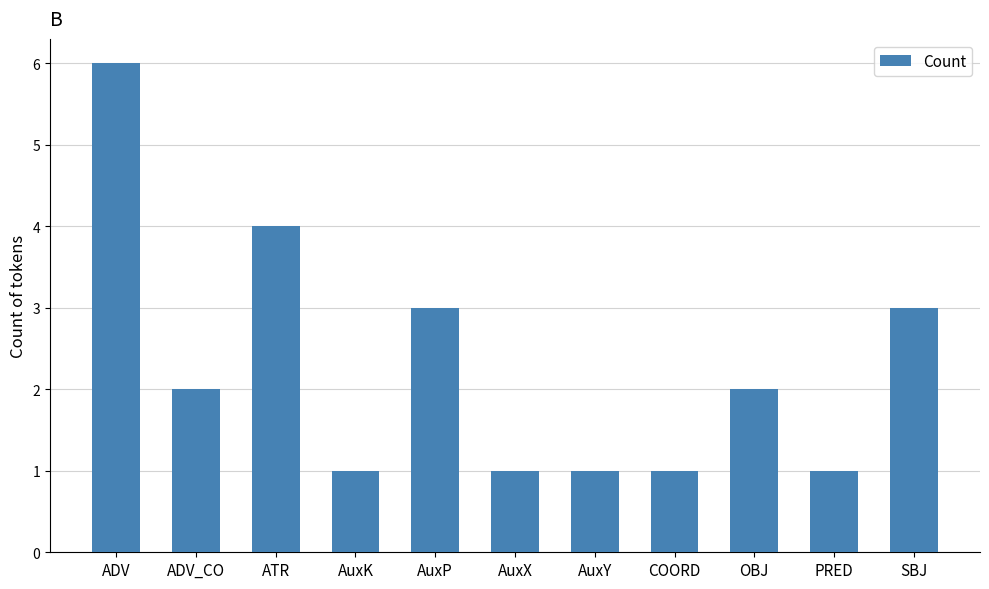

The chart shows a value of 1 at COORD. True or false?

True